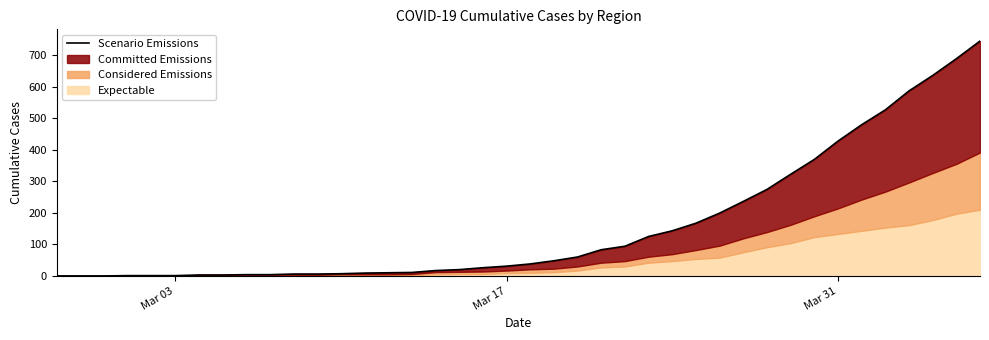

What is the value of the 12th point from the left?

6